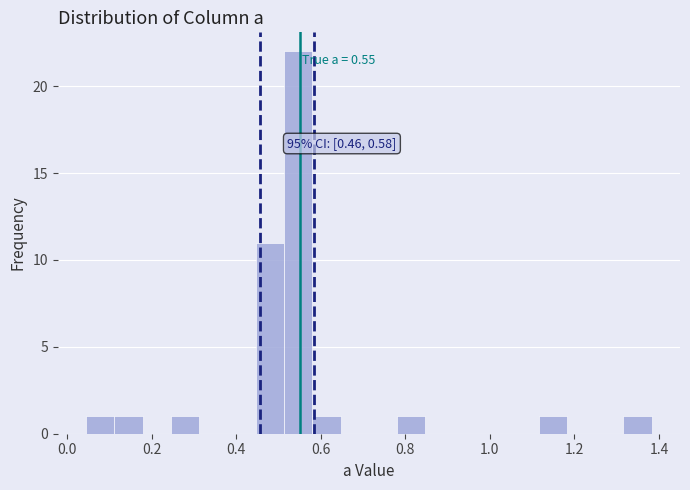

Read against the x-axis, roughly where is the centre of the tallest bar?

0.54